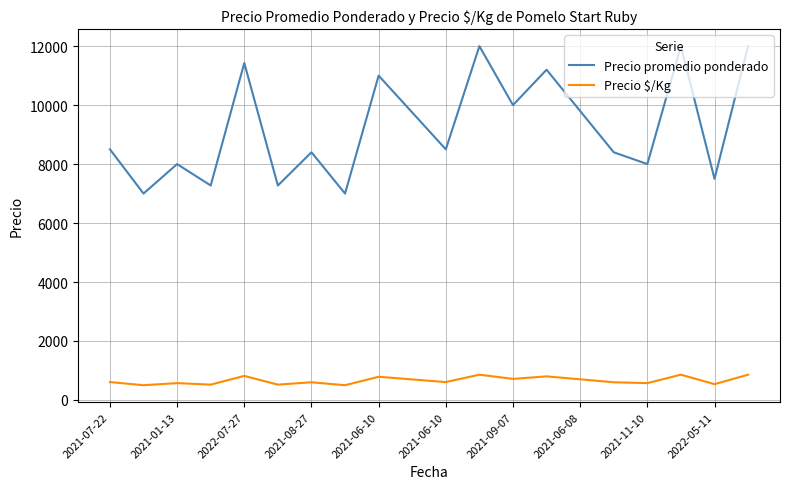

What is the smallest value displayed?

500